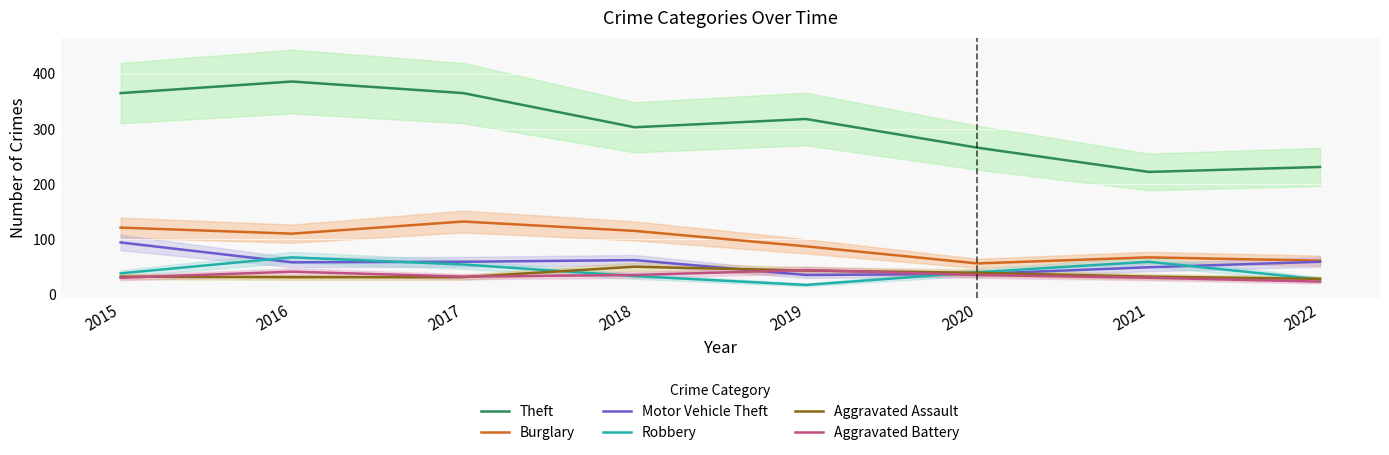

Reading left to right, transcribe all the data shown in this chart.

Theft: 2015=365	2016=386	2017=365	2018=303	2019=318	2020=266	2021=222	2022=231
Burglary: 2015=121	2016=110	2017=132	2018=115	2019=87	2020=56	2021=67	2022=61
Motor Vehicle Theft: 2015=94	2016=58	2017=59	2018=62	2019=35	2020=37	2021=49	2022=59
Robbery: 2015=38	2016=67	2017=54	2018=33	2019=17	2020=40	2021=59	2022=27
Aggravated Assault: 2015=32	2016=31	2017=31	2018=50	2019=43	2020=39	2021=32	2022=28
Aggravated Battery: 2015=30	2016=41	2017=32	2018=35	2019=44	2020=35	2021=30	2022=23